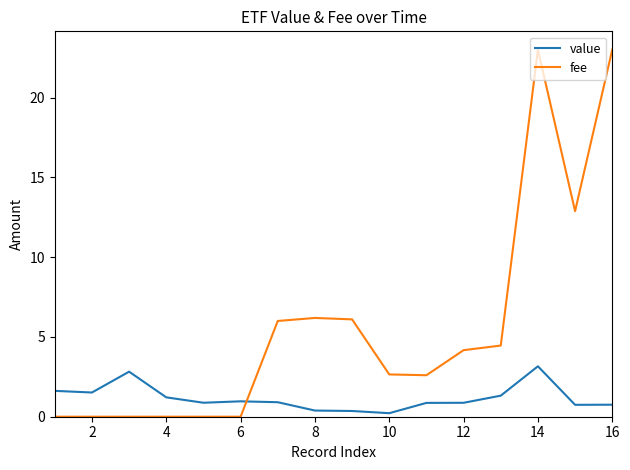

Which series has the largest range (max minus min)?

fee